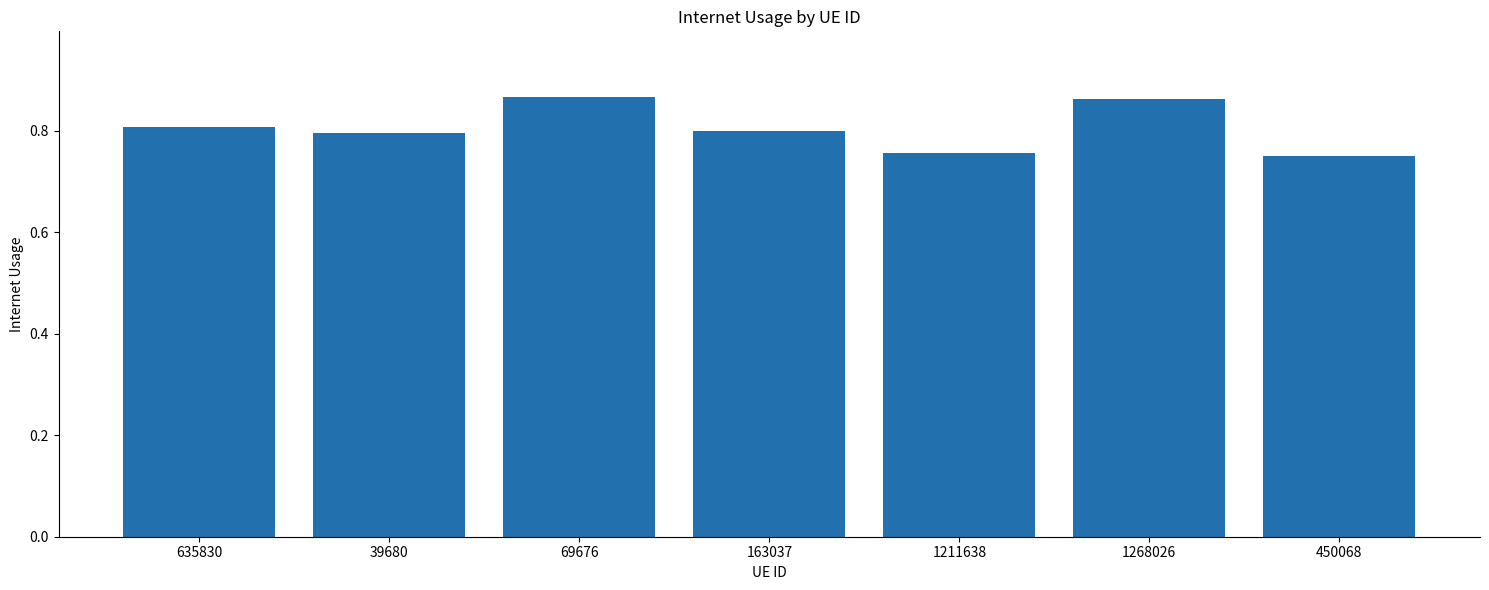

What is the sum of the values at 1268026 and 635830?

1.7